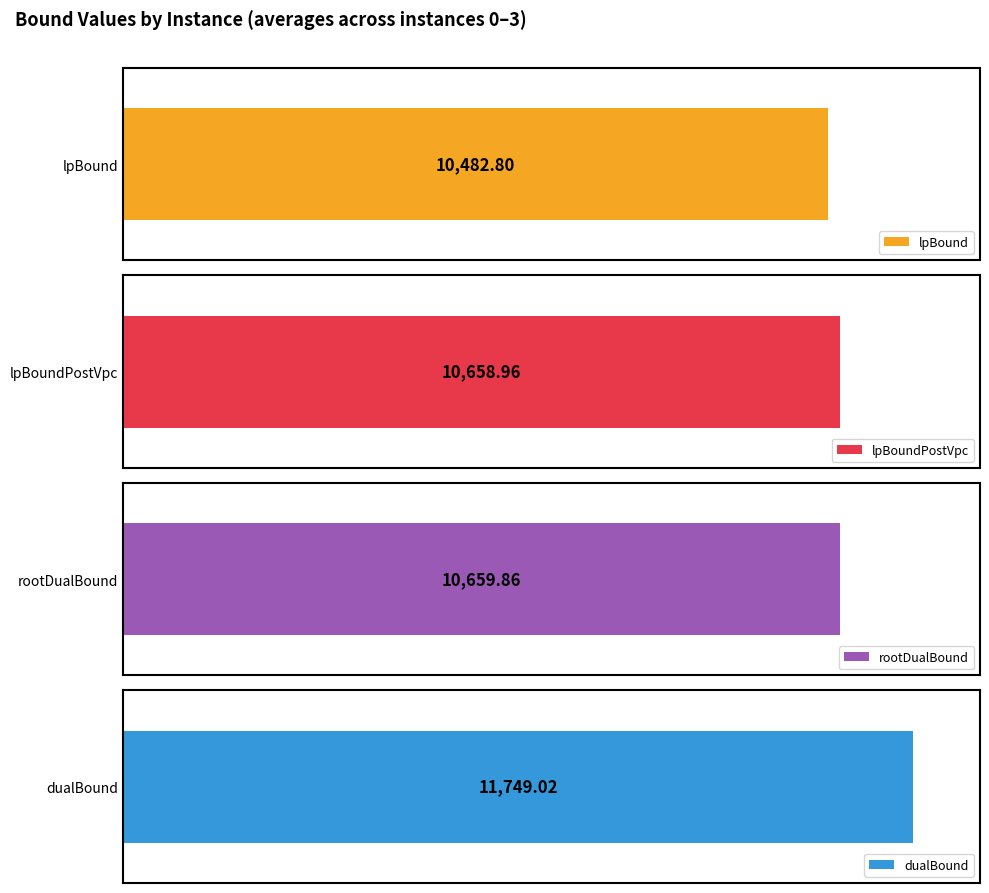

Are the bars horizontal?

Yes